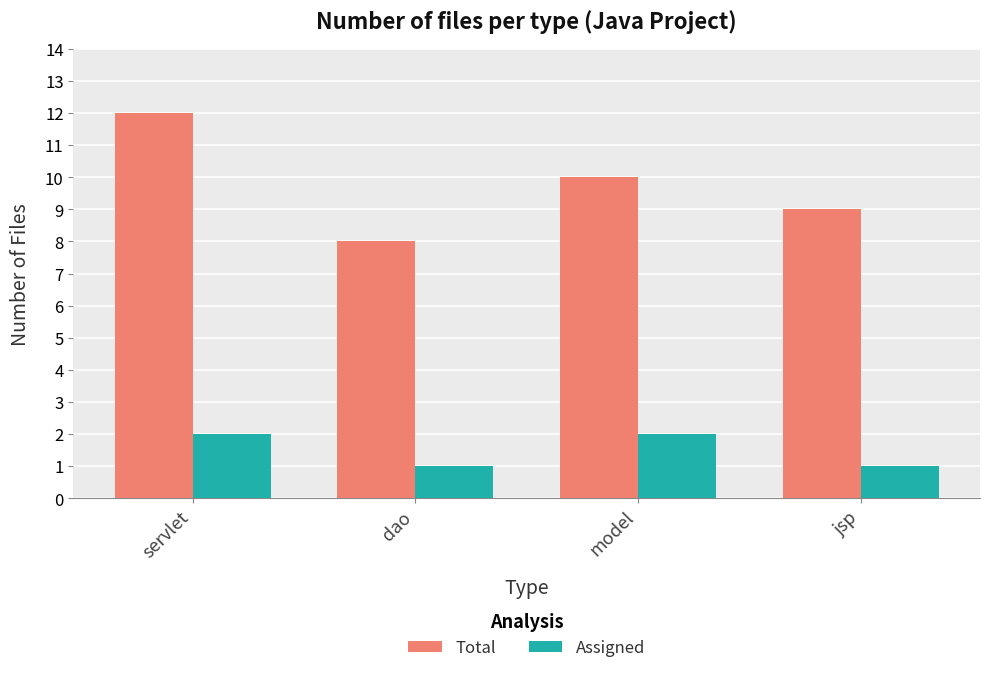

How many values in the Assigned series are below 2?

2